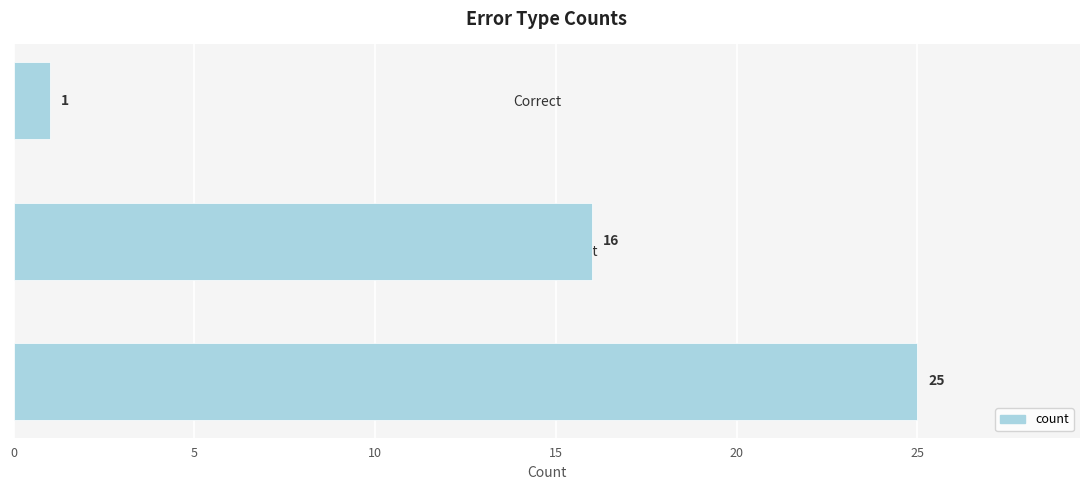

Reading bottom to top, list all the values displayed in this chart.

25	16	1